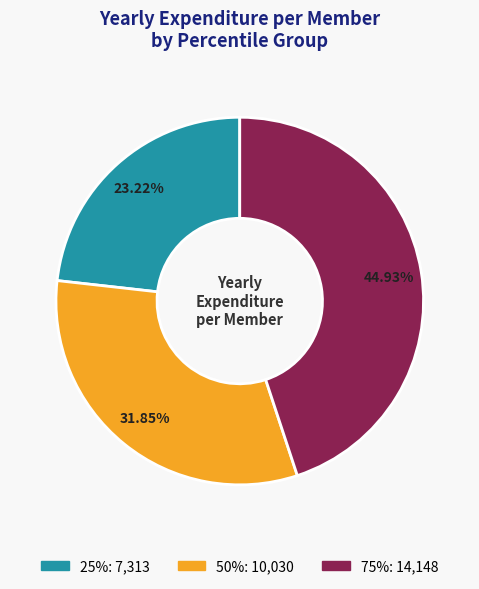

To the nearest percent, what is the combined percentage of 50% and 25%?

55%